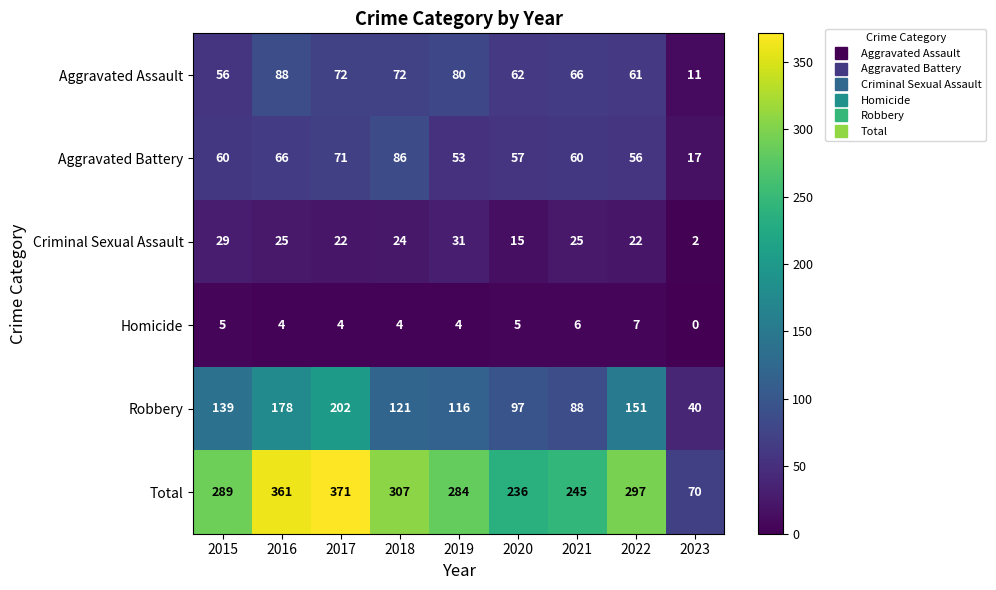

True or false: Aggravated Assault has a value of 17 at 2017.

False